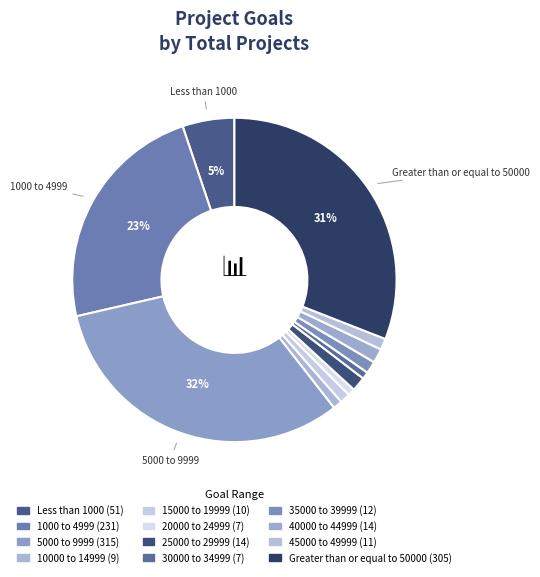

Count the number of slices in the pie.

12